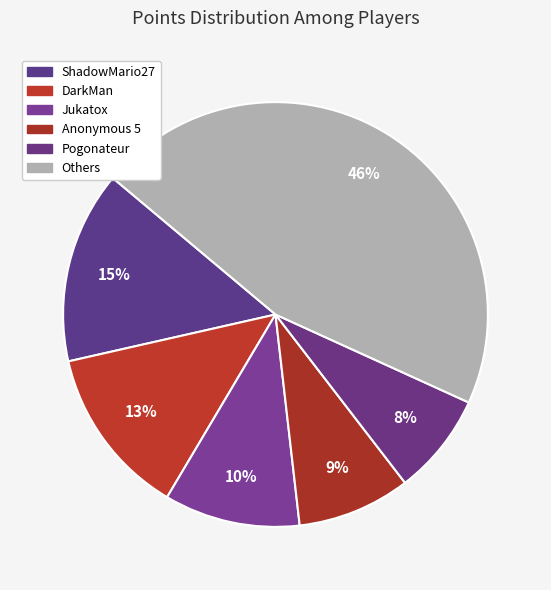

How many segments does this pie chart have?

6